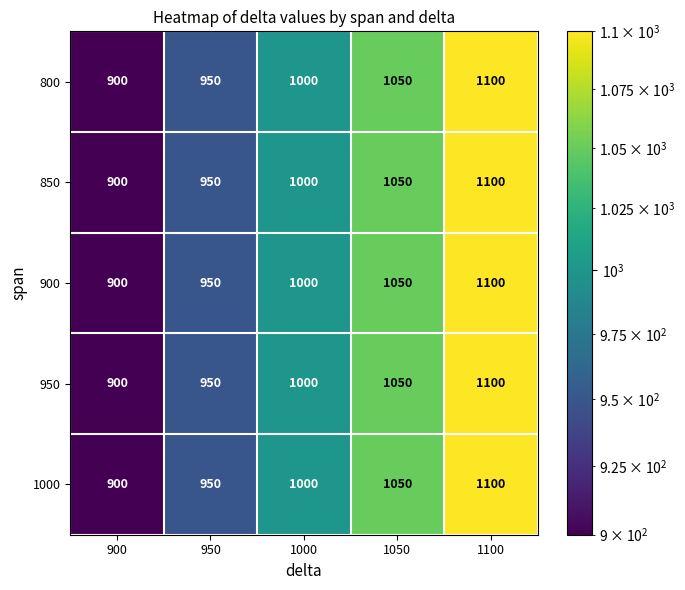

What is the difference between the 900 values at 950 and 1000?

50